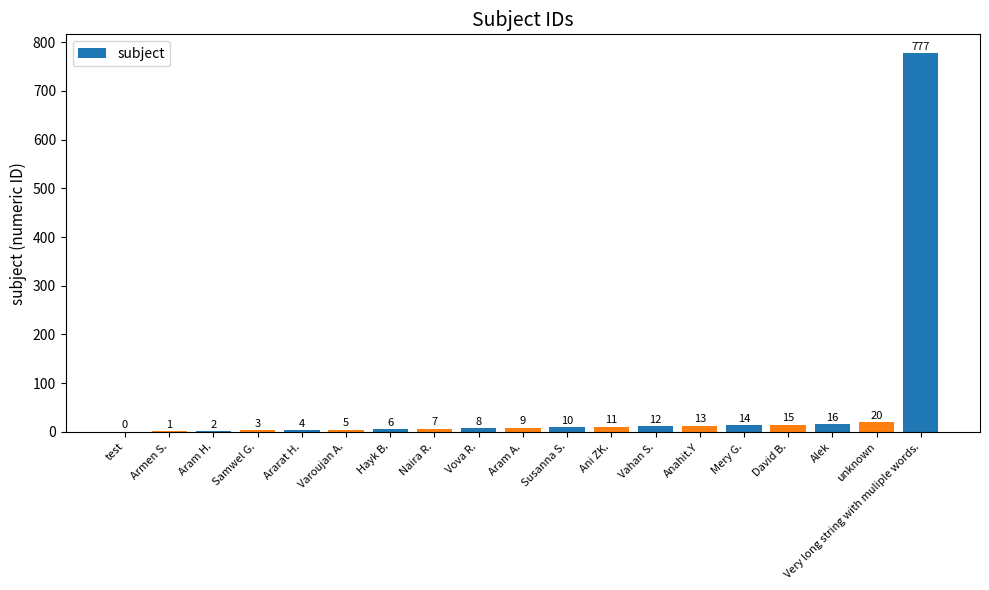

Count the number of categories in the chart.

19